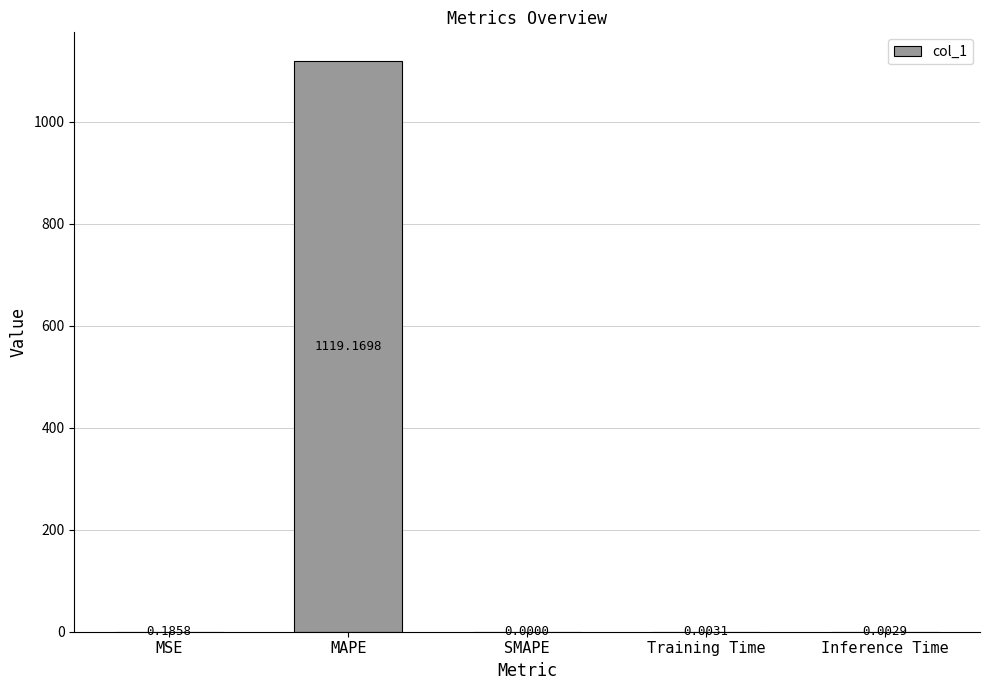

Are the bars horizontal?

No